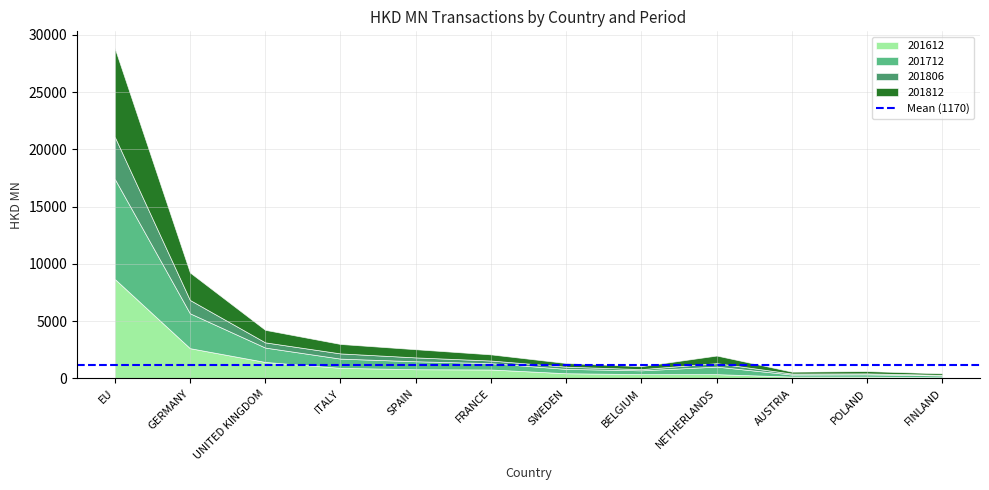

How many series are shown in this chart?

4